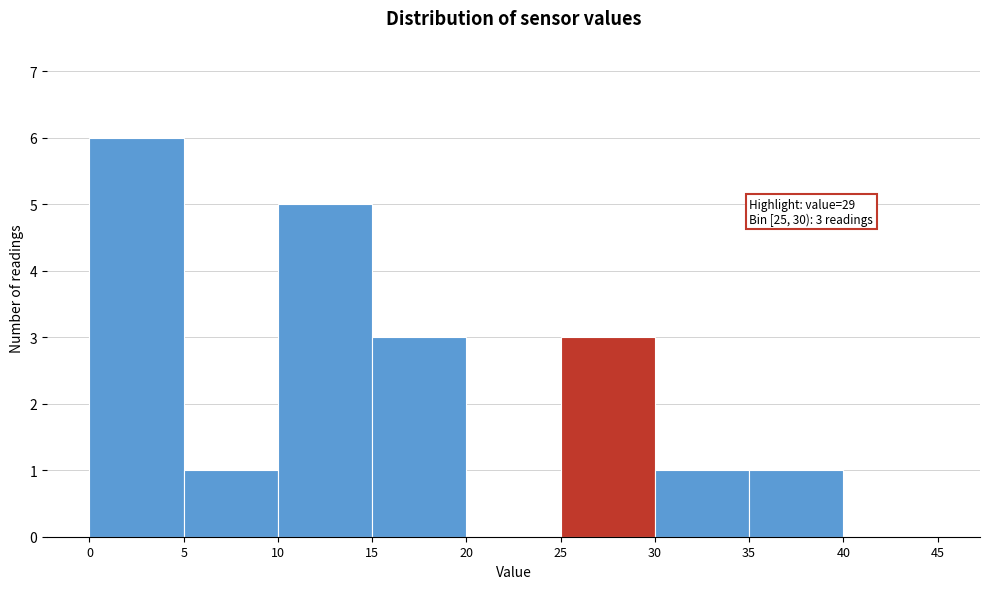

Which range on the x-axis has the tallest bar?

0 to 5